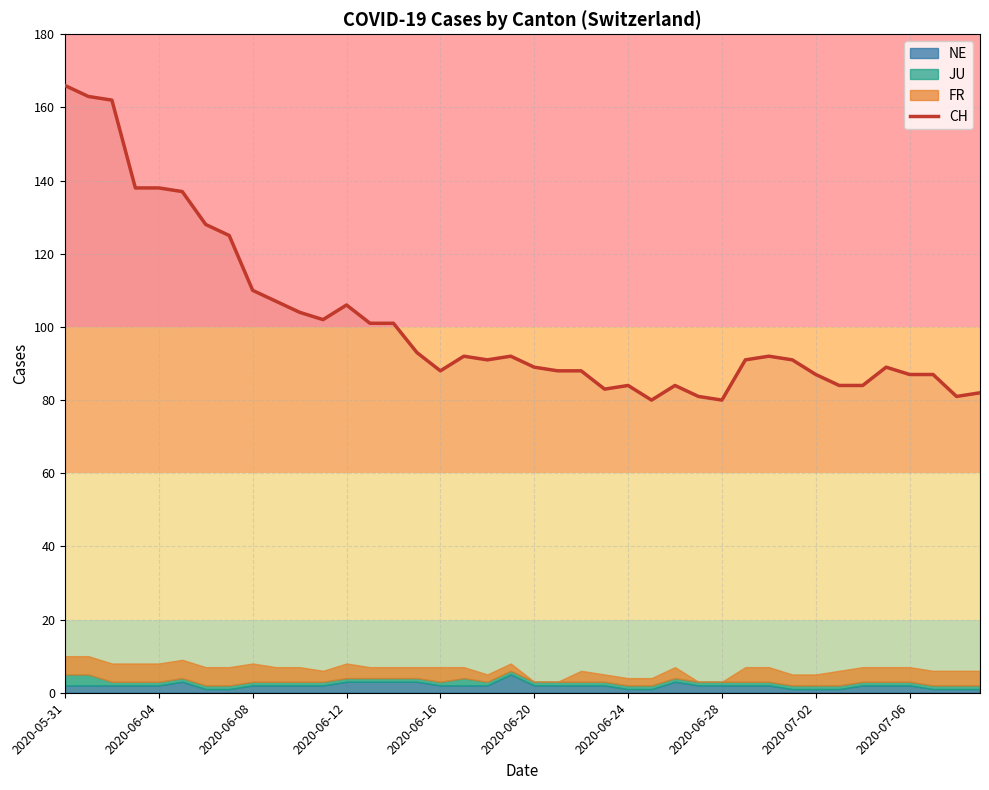

What is the value of the 5th point from the left?

138